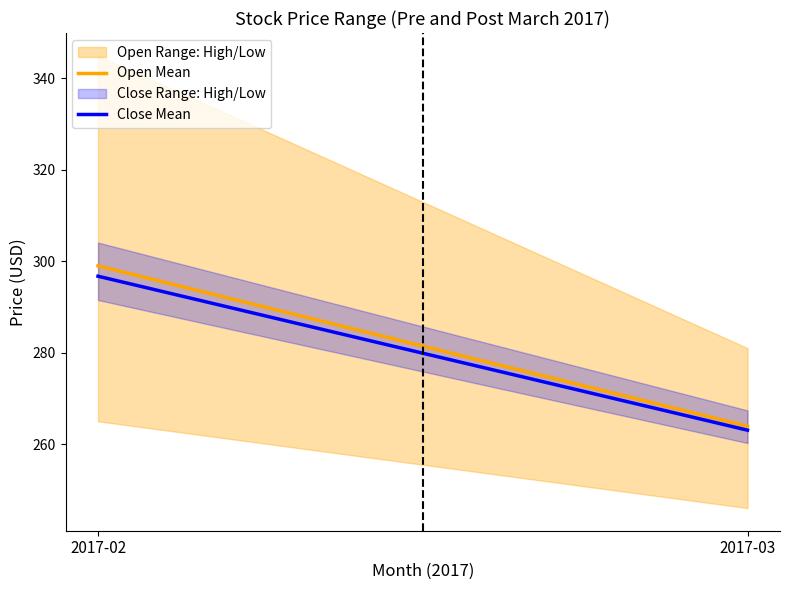

At which category is the sum across all series the highest?

2017-02